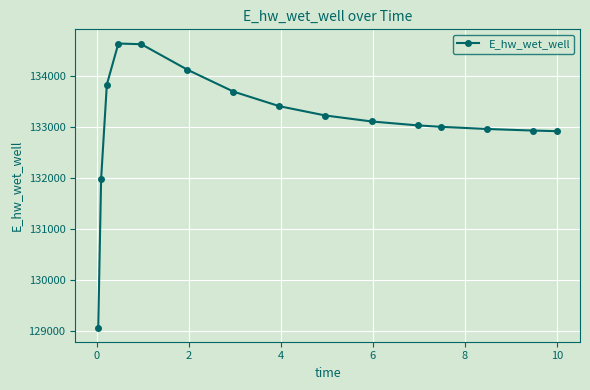

What is the greatest value displayed?

134630.9